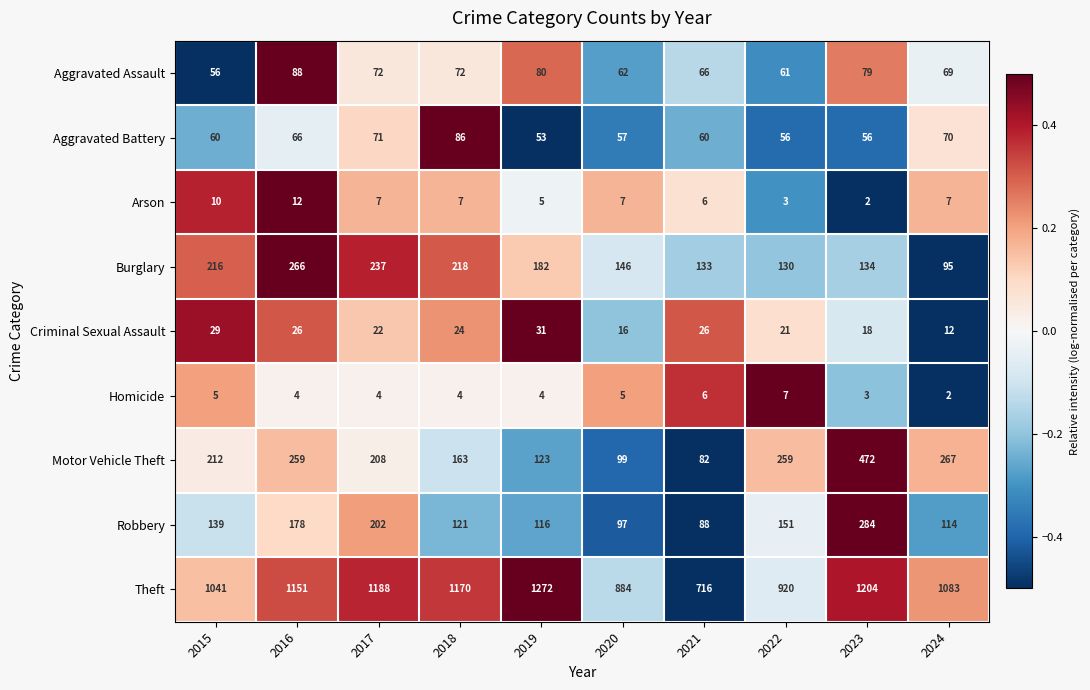

What is the lowest value of the Burglary series?

95